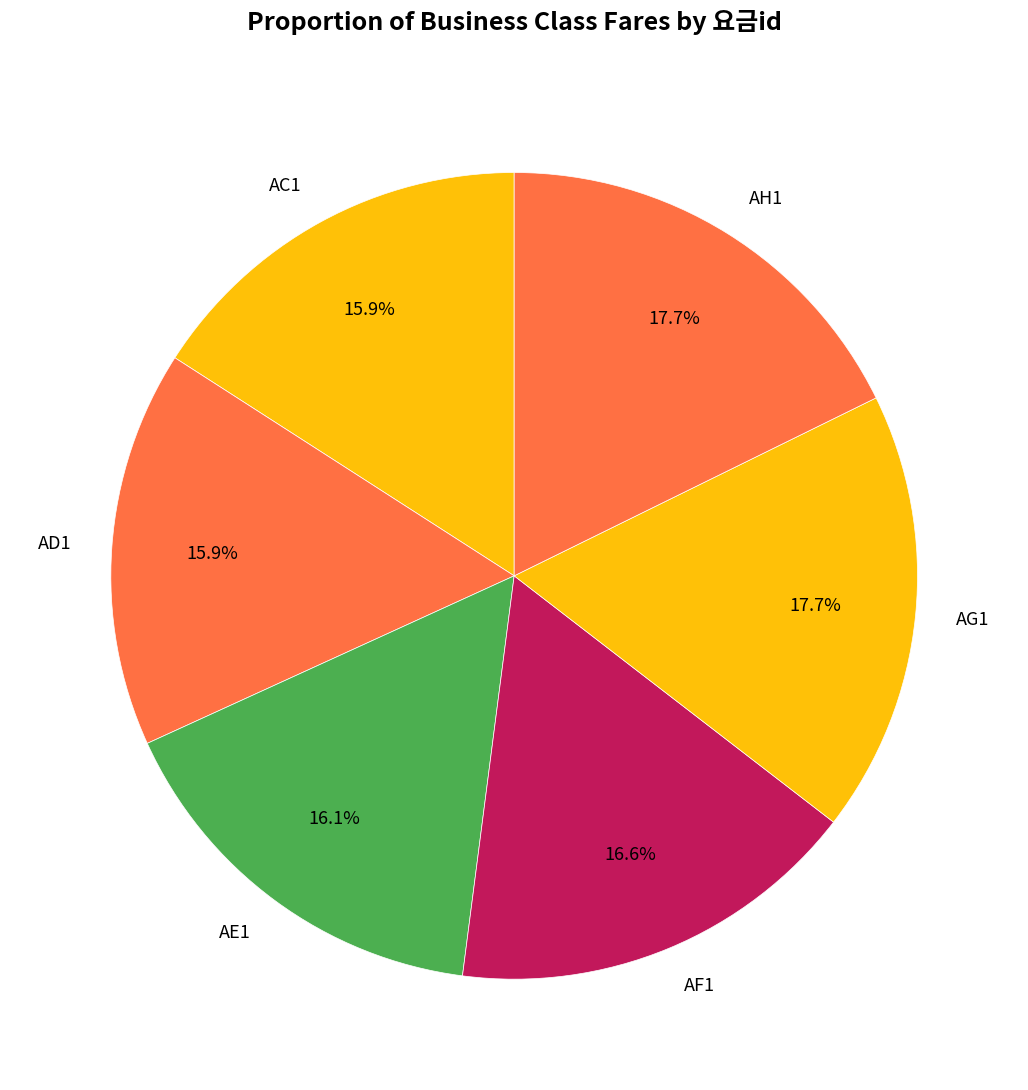

How many segments does this pie chart have?

6